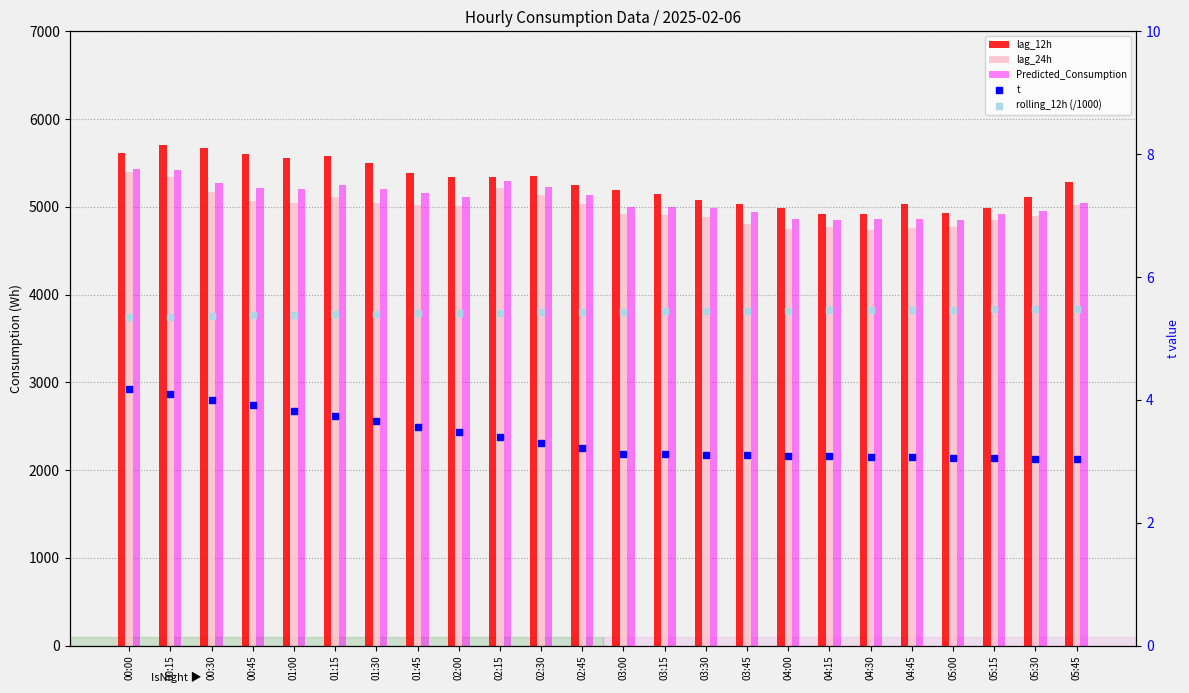

At which category is the sum across all series the highest?

00:15